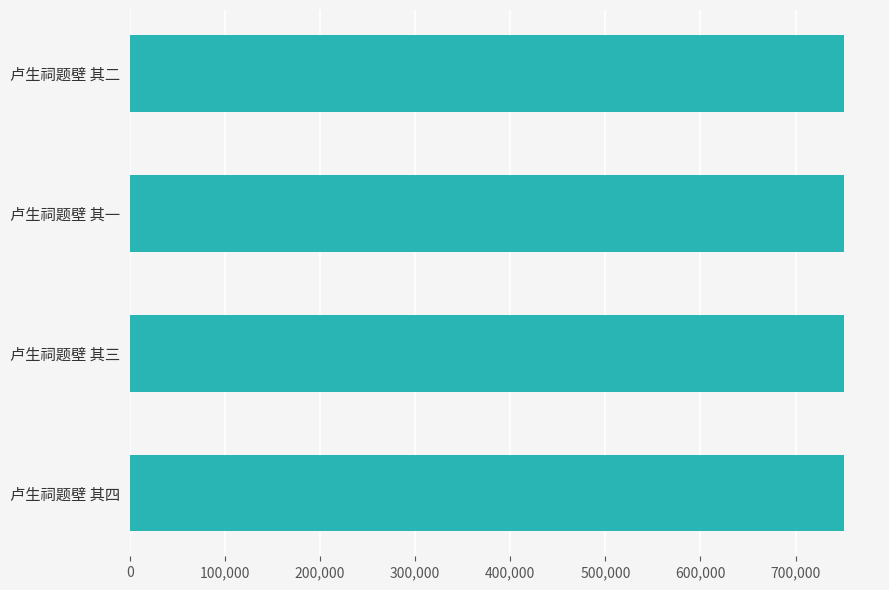

Count the values in the range 751270 to 751272.

3